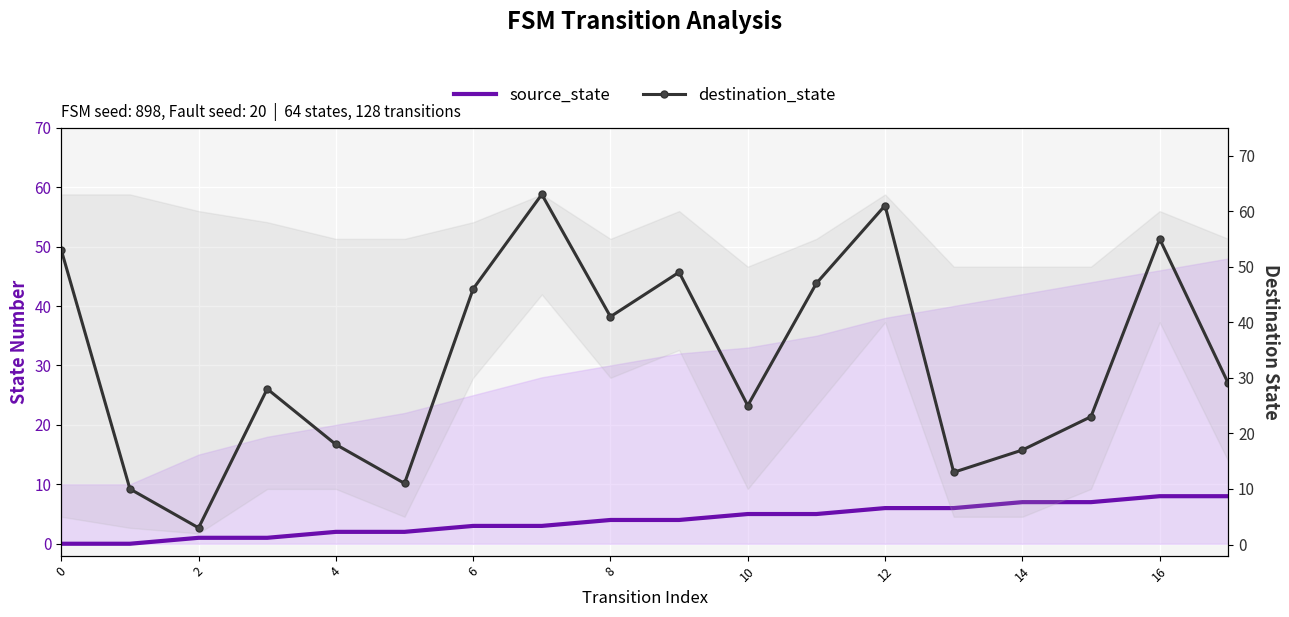

Which series has the largest range (max minus min)?

destination_state